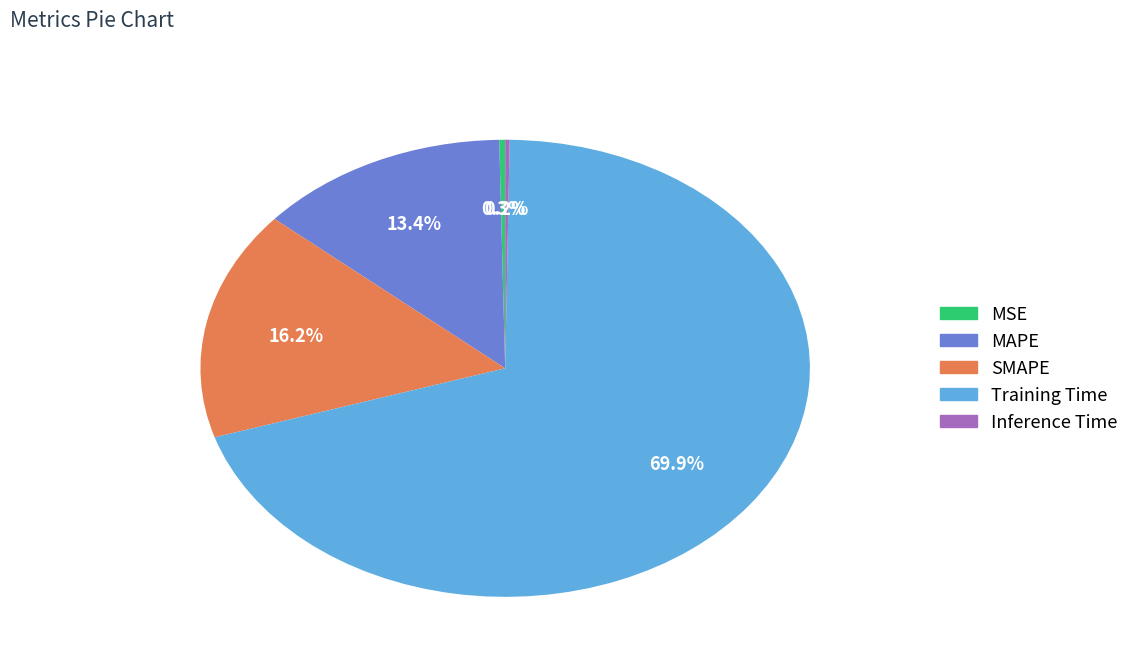

Which category accounts for the majority?

Training Time